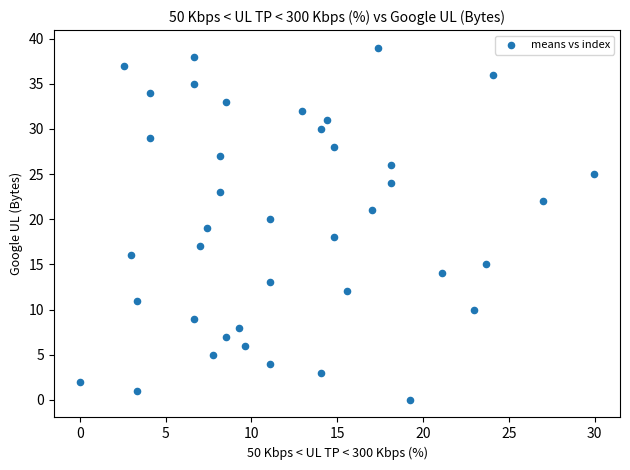

What is the range of Y values (max minus min)?

39